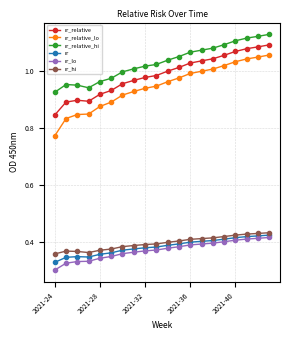

True or false: rr_relative_lo and rr_relative cross at least once.

False